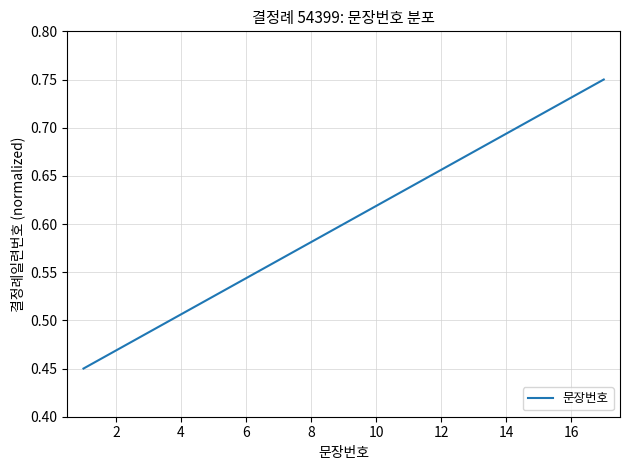

The chart shows a value of 0.9 at 6. True or false?

False